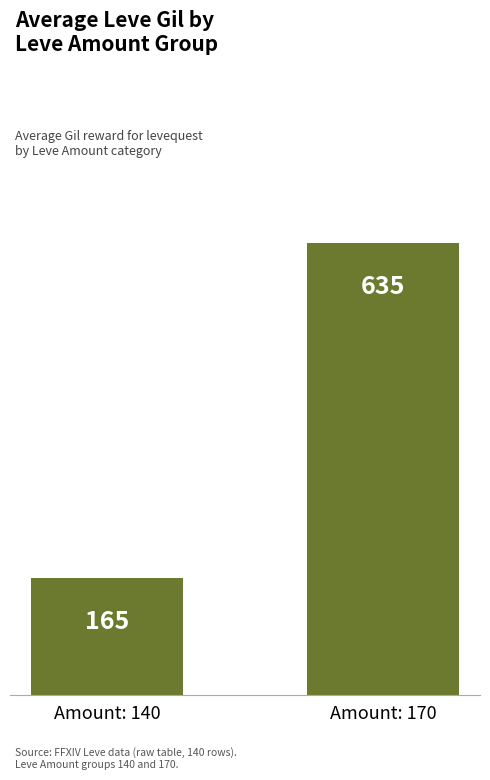

True or false: the data shows 165 at Amount: 140.

True